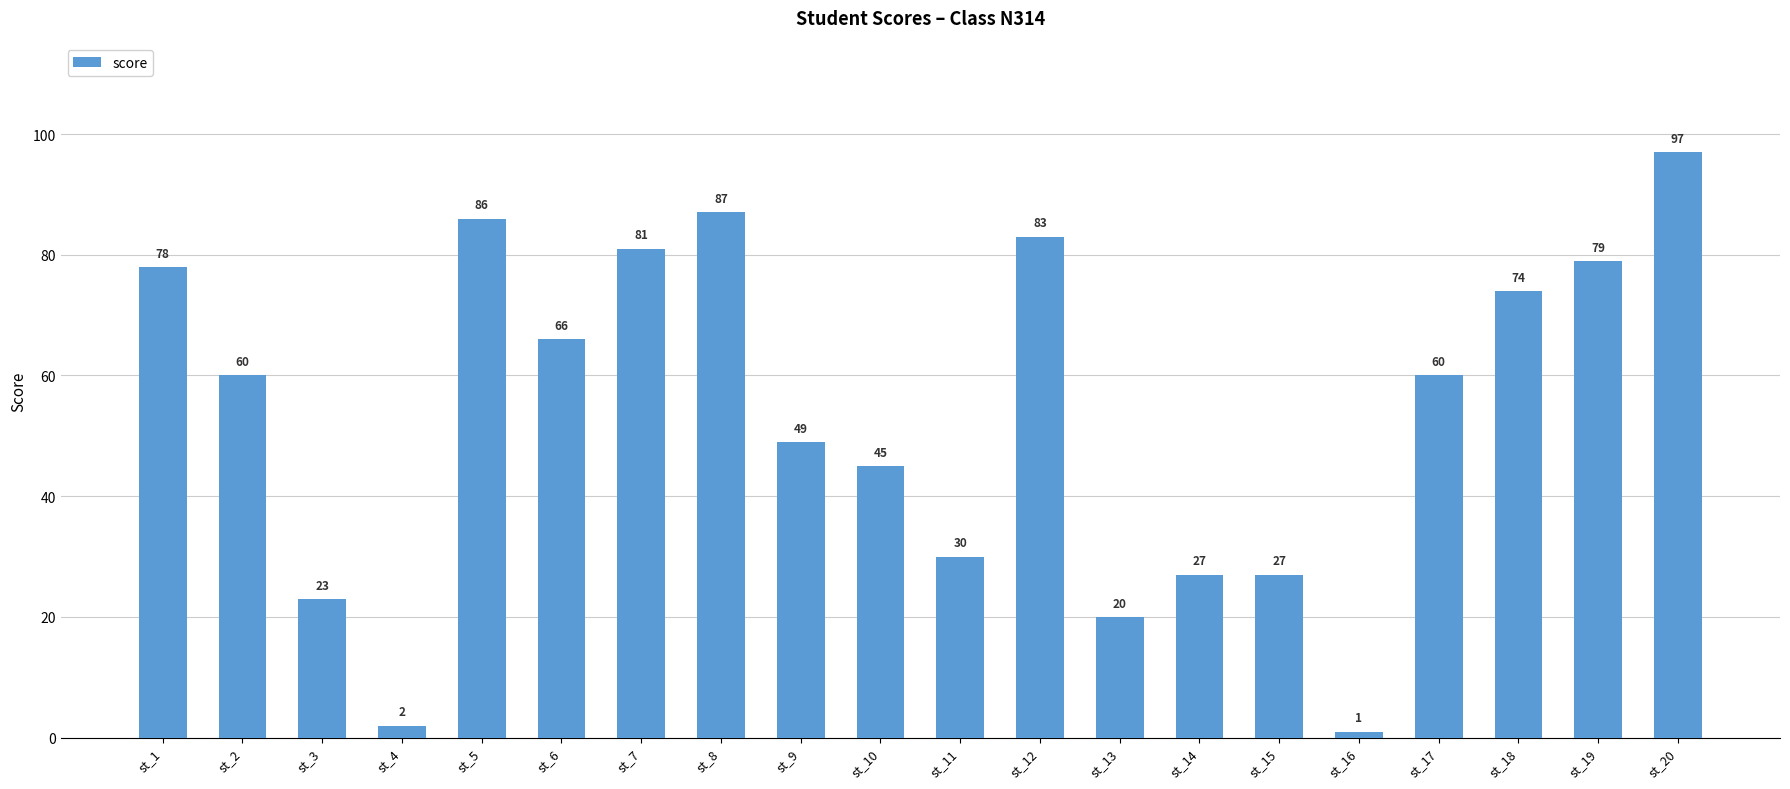

What is the ratio of the value at st_2 to the value at st_5?

0.7